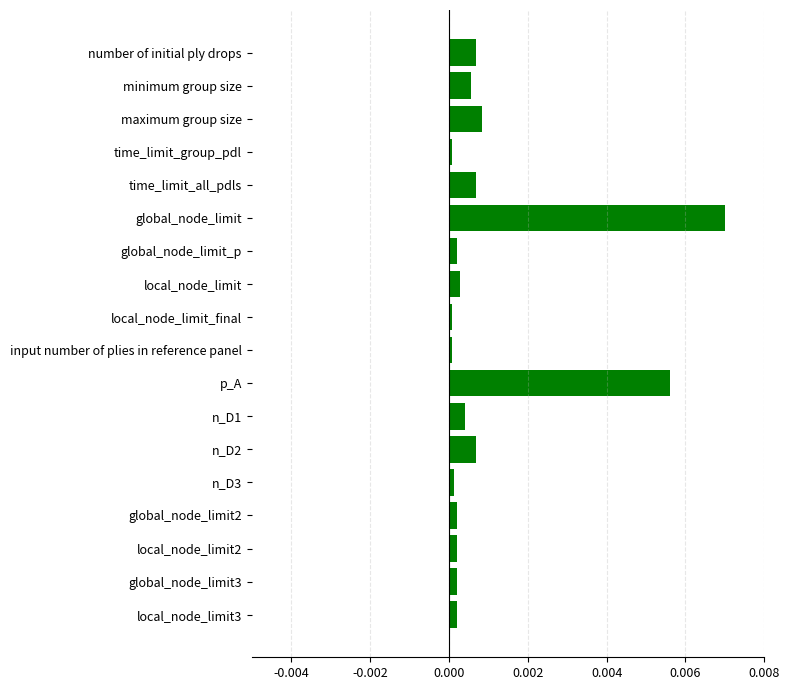

How many categories are shown in the chart?

18